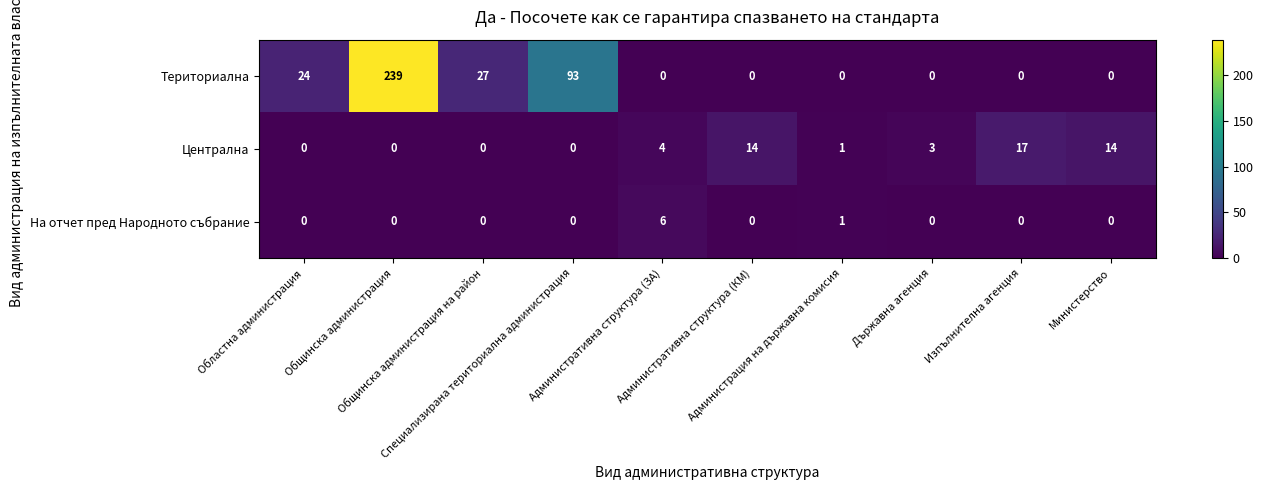

What is the sum of all На отчет пред Народното събрание values?

7